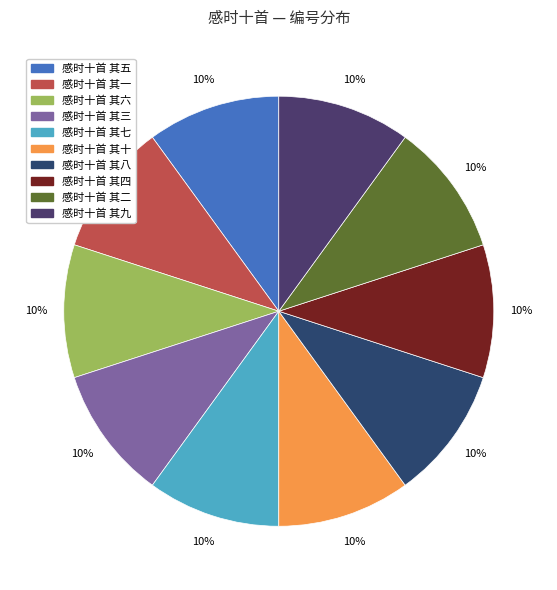

True or false: 感时十首 其五 accounts for 17% of the total.

False